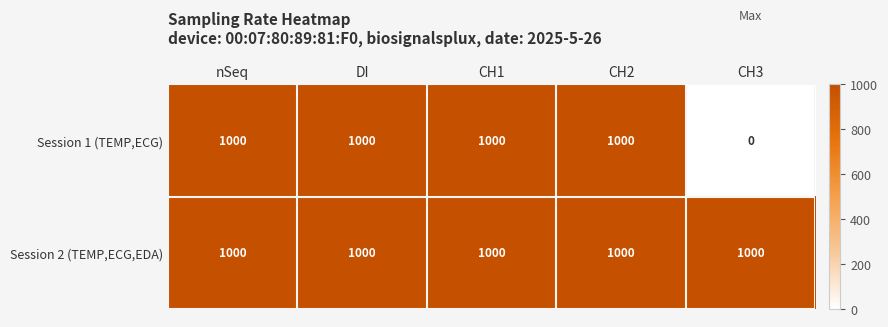

What is the difference between the highest and lowest values at CH3?

1000